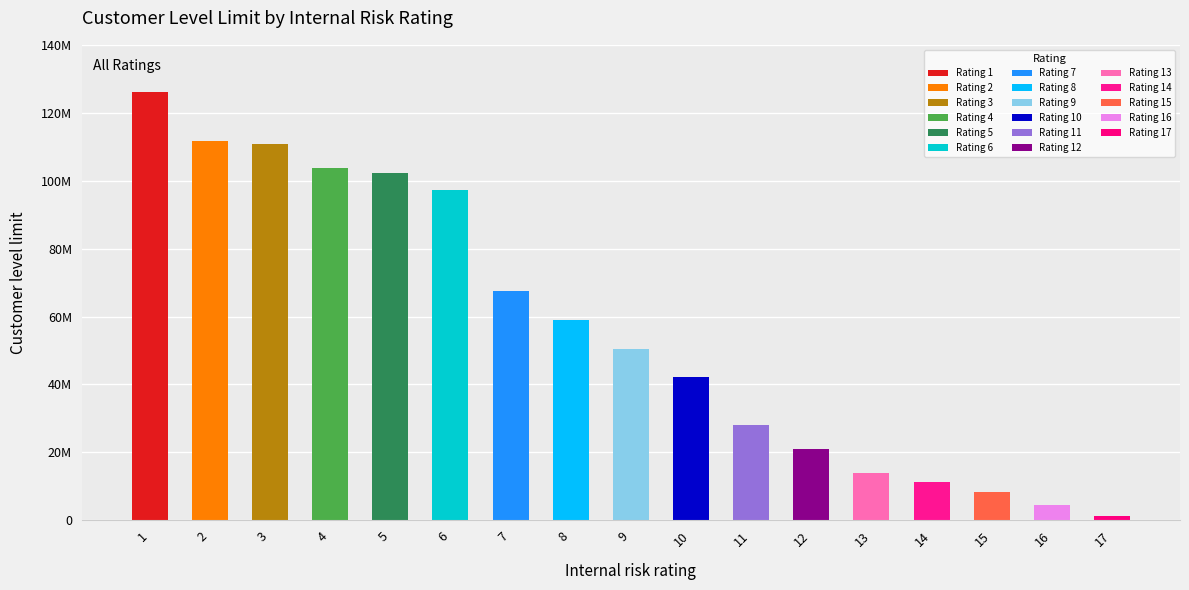

Are the bars grouped side by side (vs. stacked)?

No